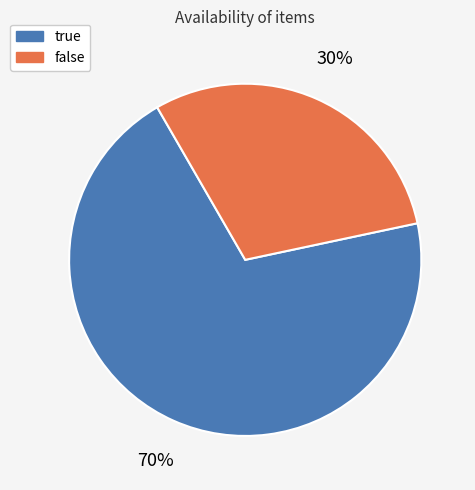

Is there any slice that represents more than half of the pie?

Yes